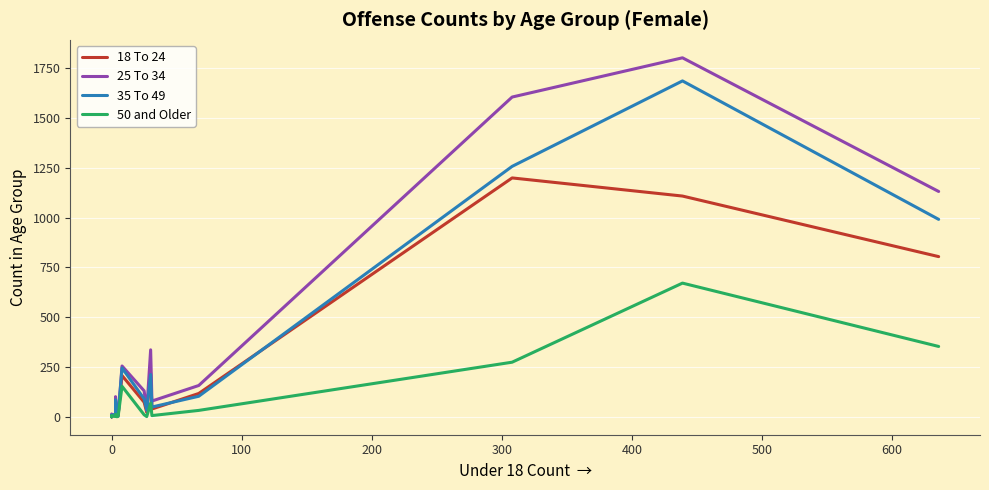

How many lines are shown in the chart?

4